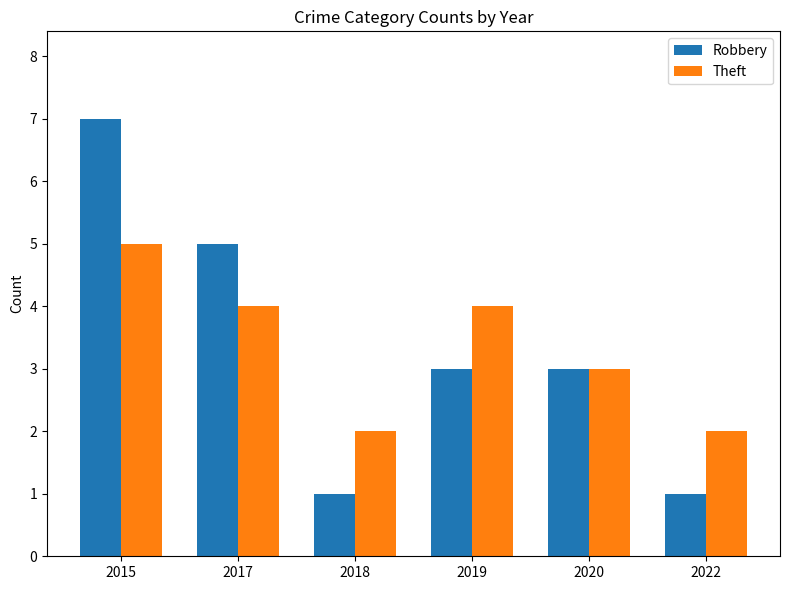

What is the total value across all series at 2017?

9